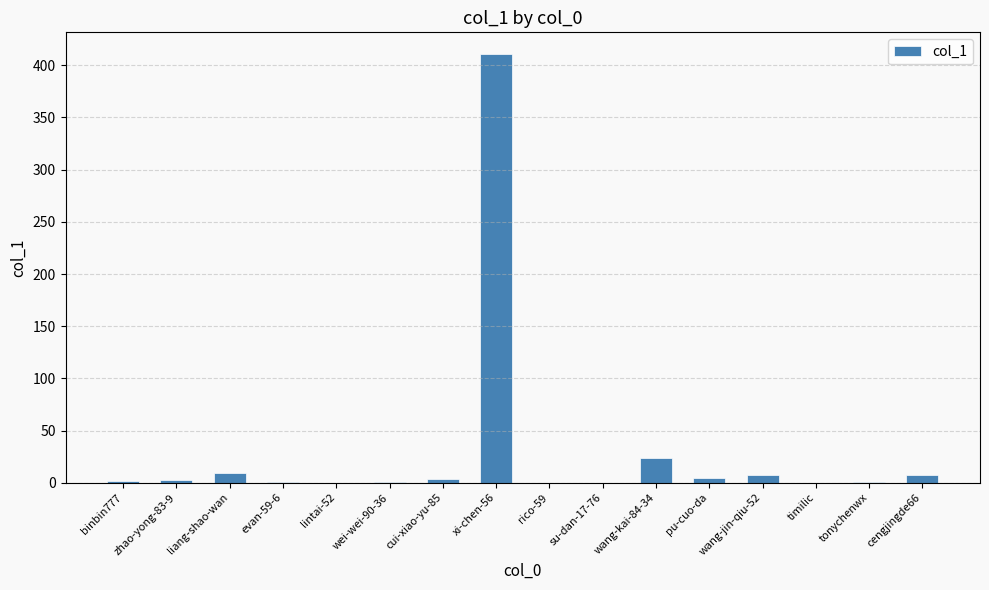

Are the bars horizontal?

No